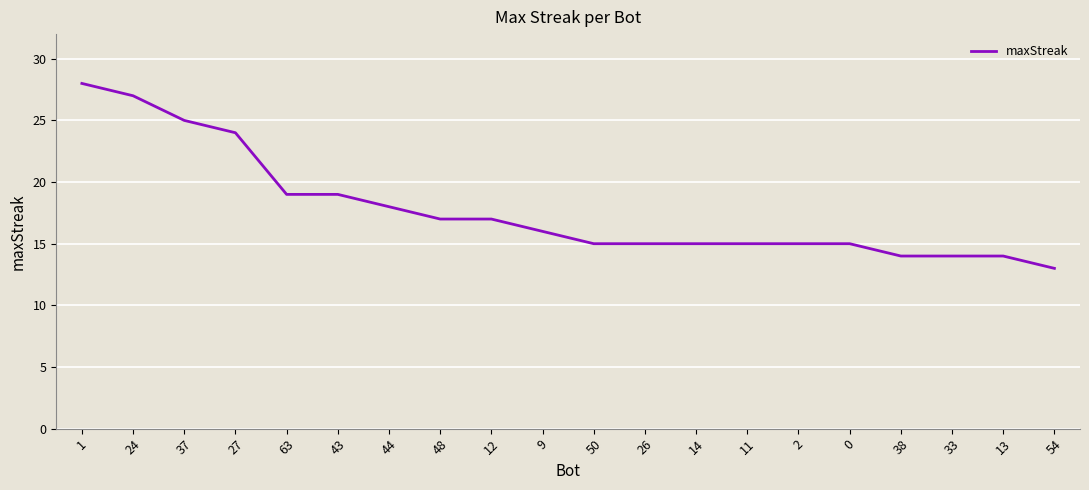

At which category does the chart reach its minimum across all series?

54